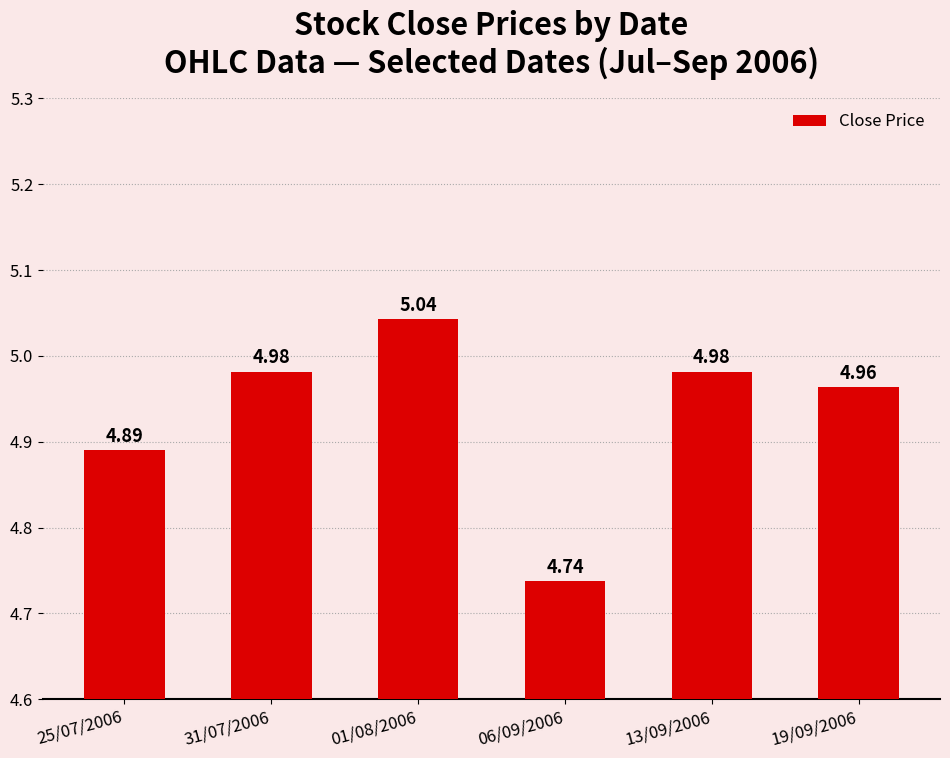

The chart shows a value of 4.9 at 25/07/2006. True or false?

True